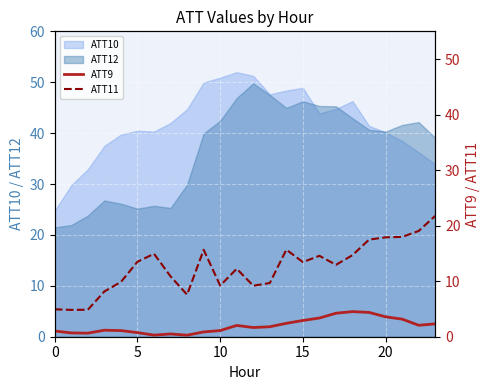

What is the difference between the ATT11 values at 21 and 8?

10.4